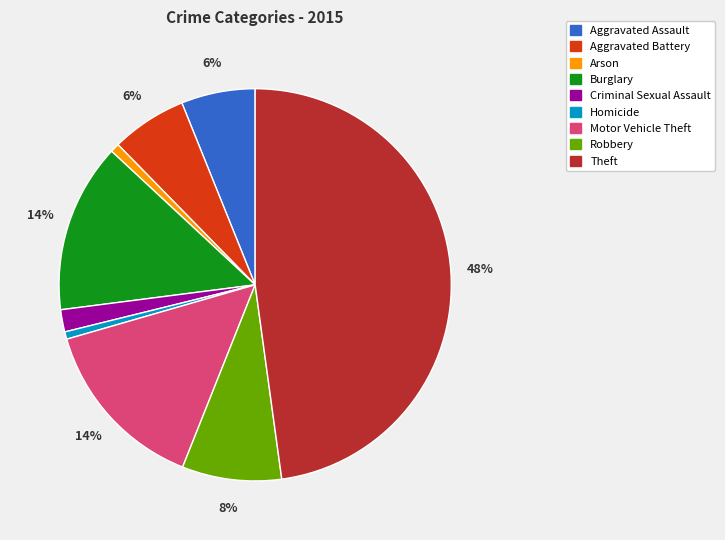

True or false: Robbery accounts for 15% of the total.

False